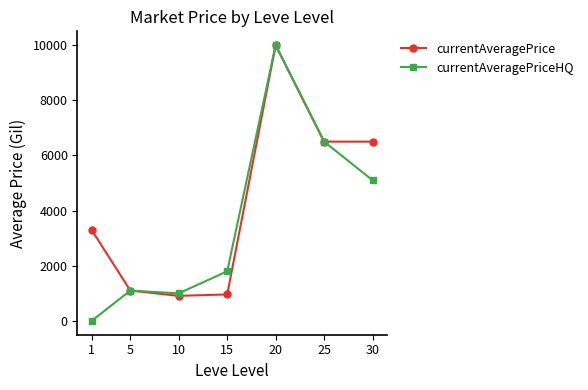

True or false: currentAveragePriceHQ has a value of -3388 at 1.

False